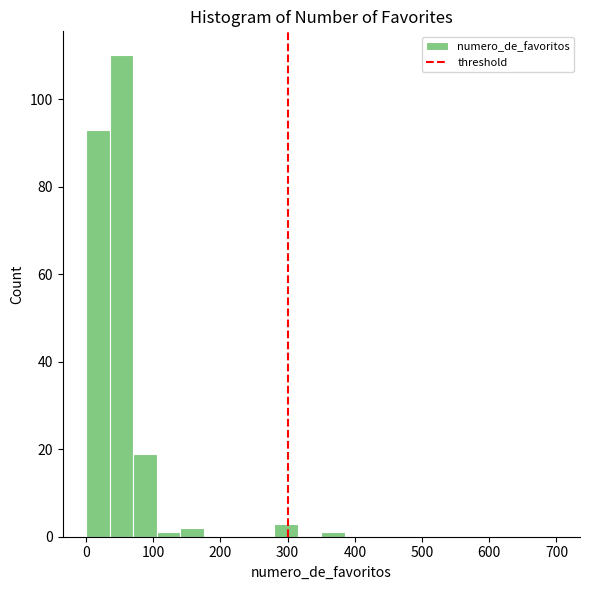

Around what value on the x-axis is the tallest bar? Give the approximate position of its centre, as read against the axis.

50